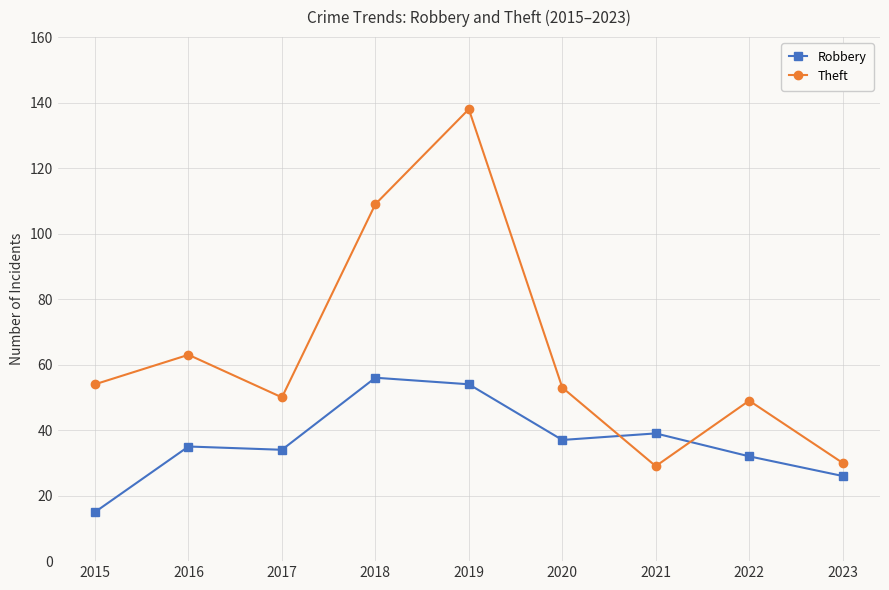

Where does the Theft series first go above 53?

2015